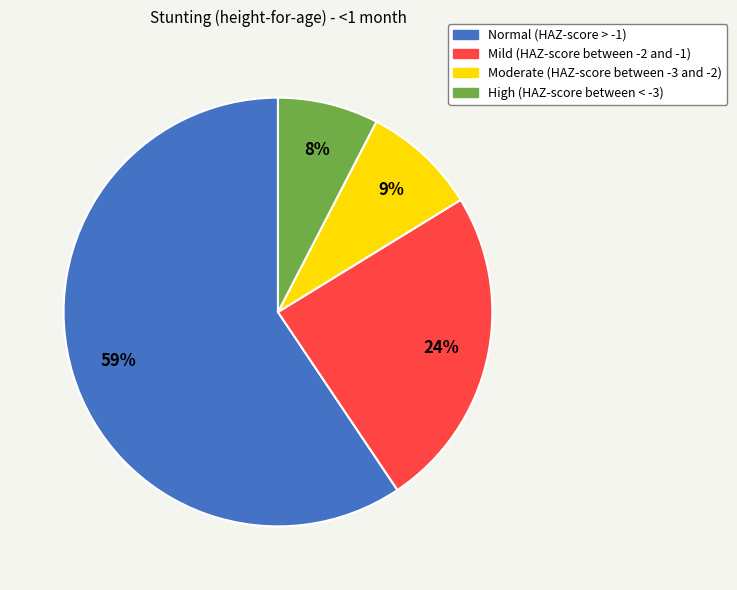

Which category has the biggest portion of the pie?

Normal (HAZ-score > -1)